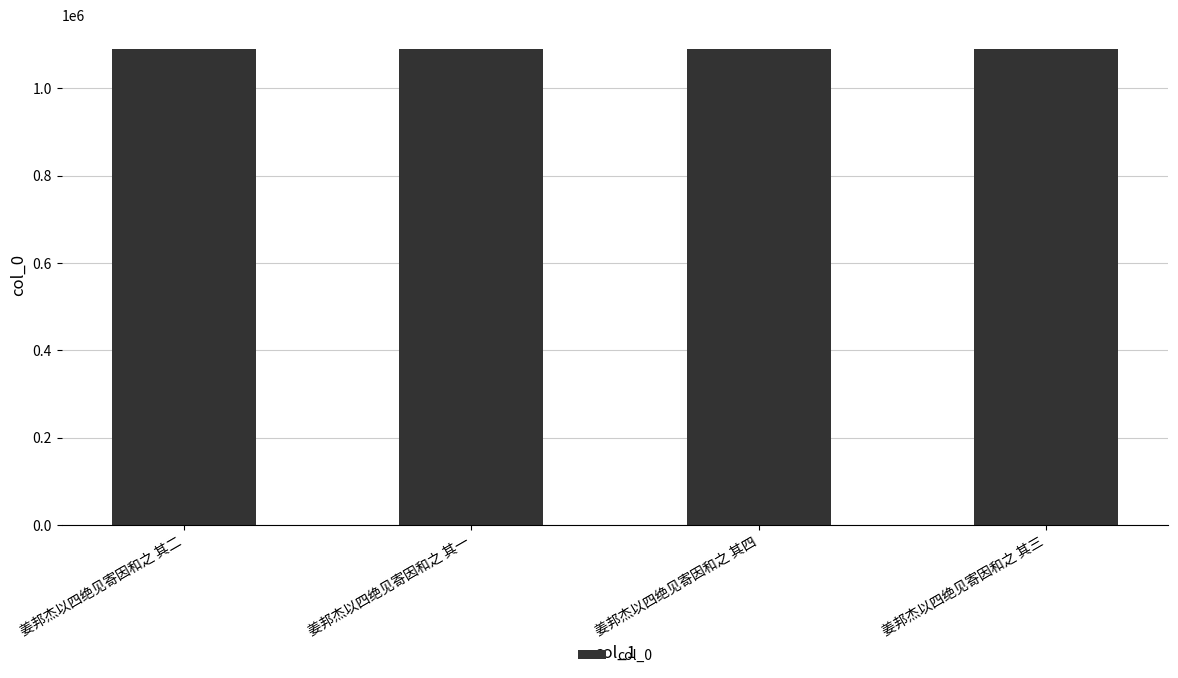

What is the minimum value shown in the chart?

1090465